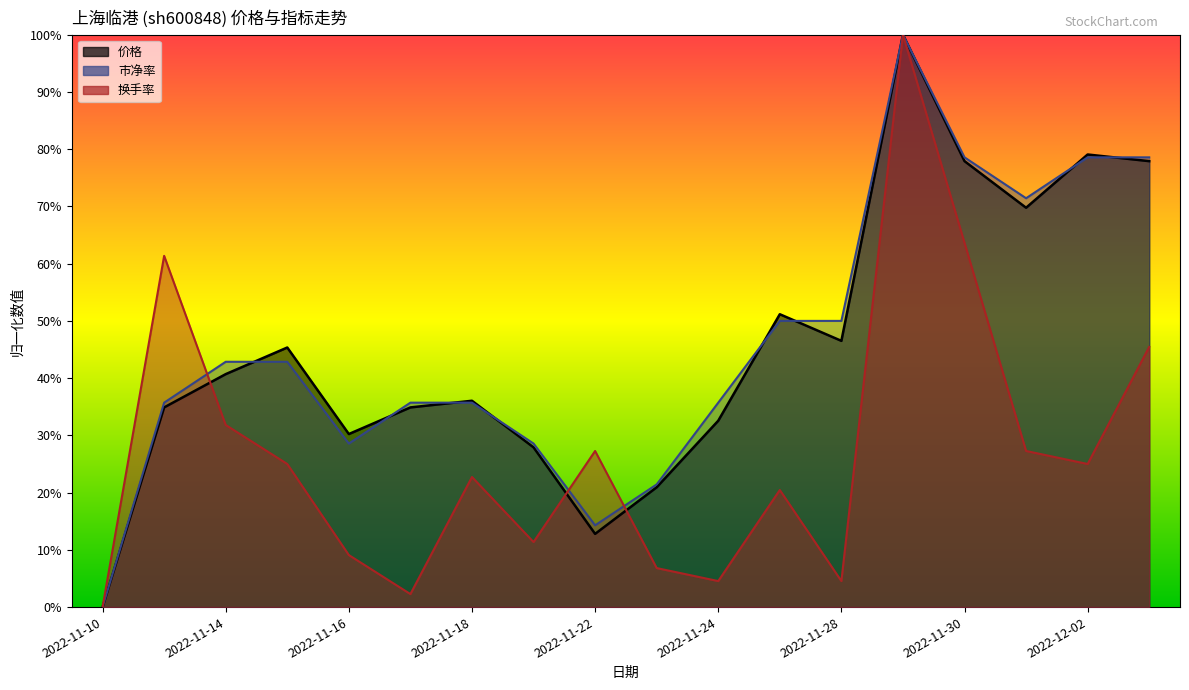

Which series ends up on top after the final intersection of 价格 and 换手率?

价格